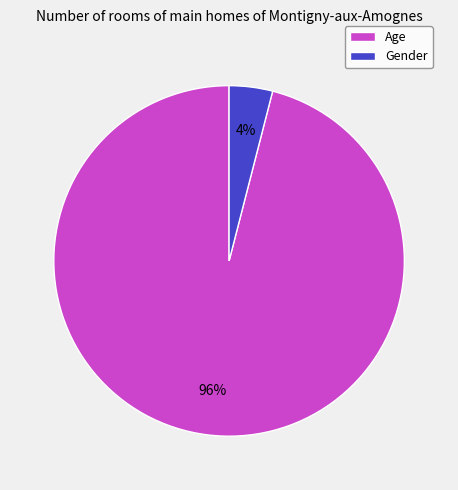

Which category has the biggest portion of the pie?

Age